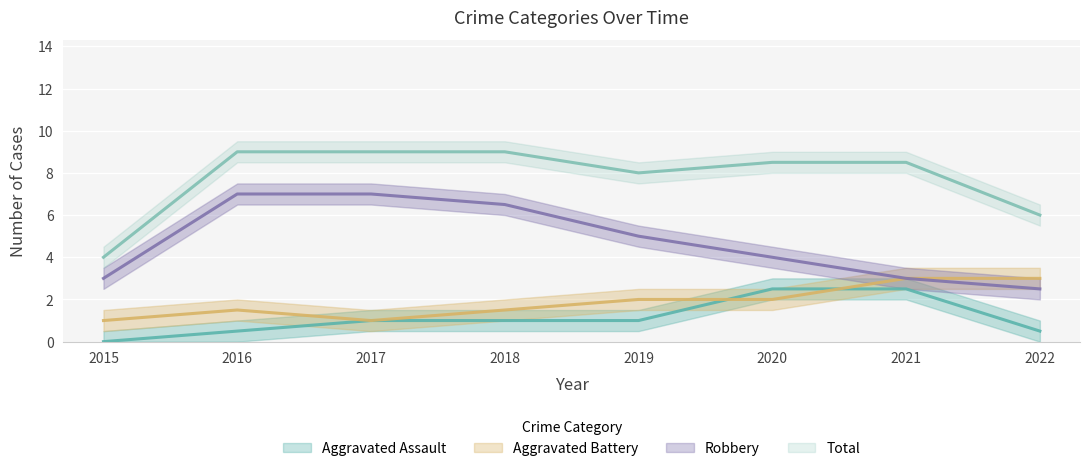

Rank the series by their maximum value, from lowest to highest.

Aggravated Assault, Aggravated Battery, Robbery, Total